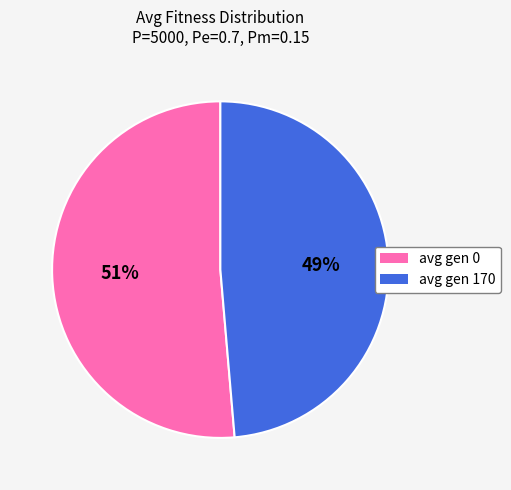

Do avg gen 0 and avg gen 170 together represent more than half of the pie?

Yes